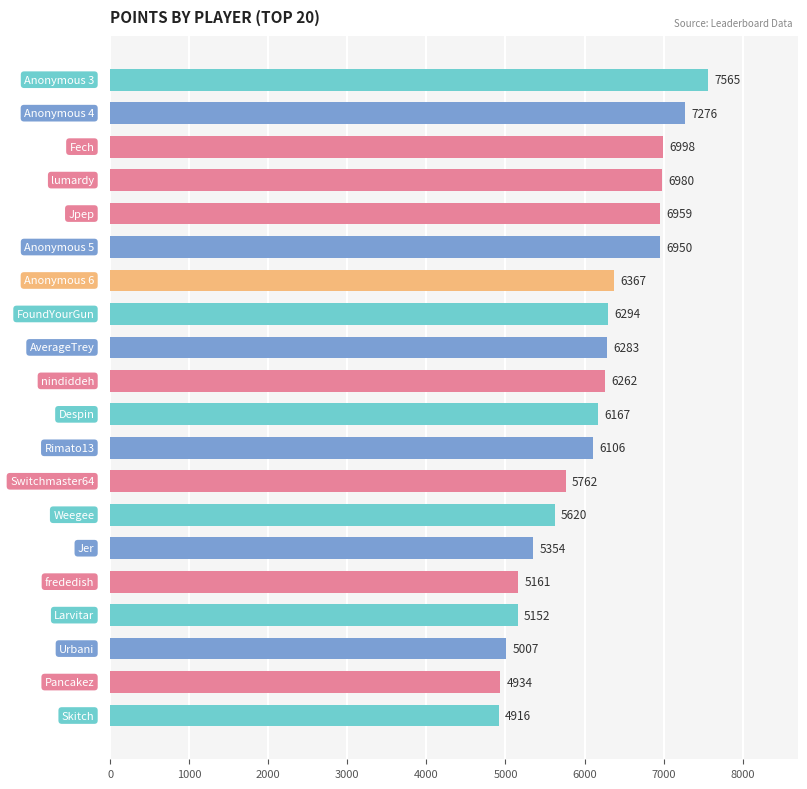

What is the difference between the maximum and second lowest values?

2631